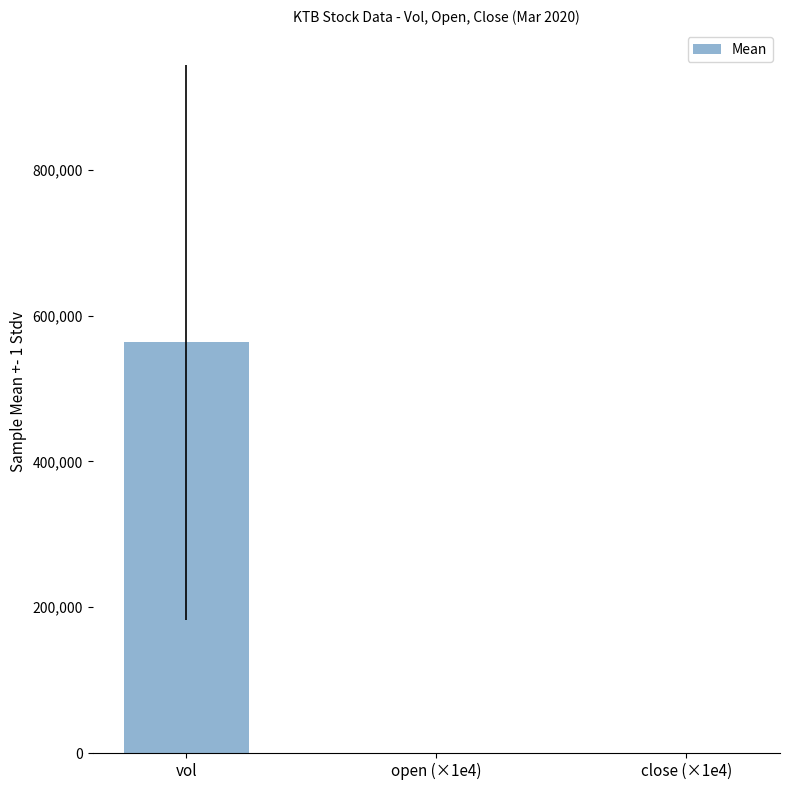

Which label corresponds to the largest value in the chart?

vol